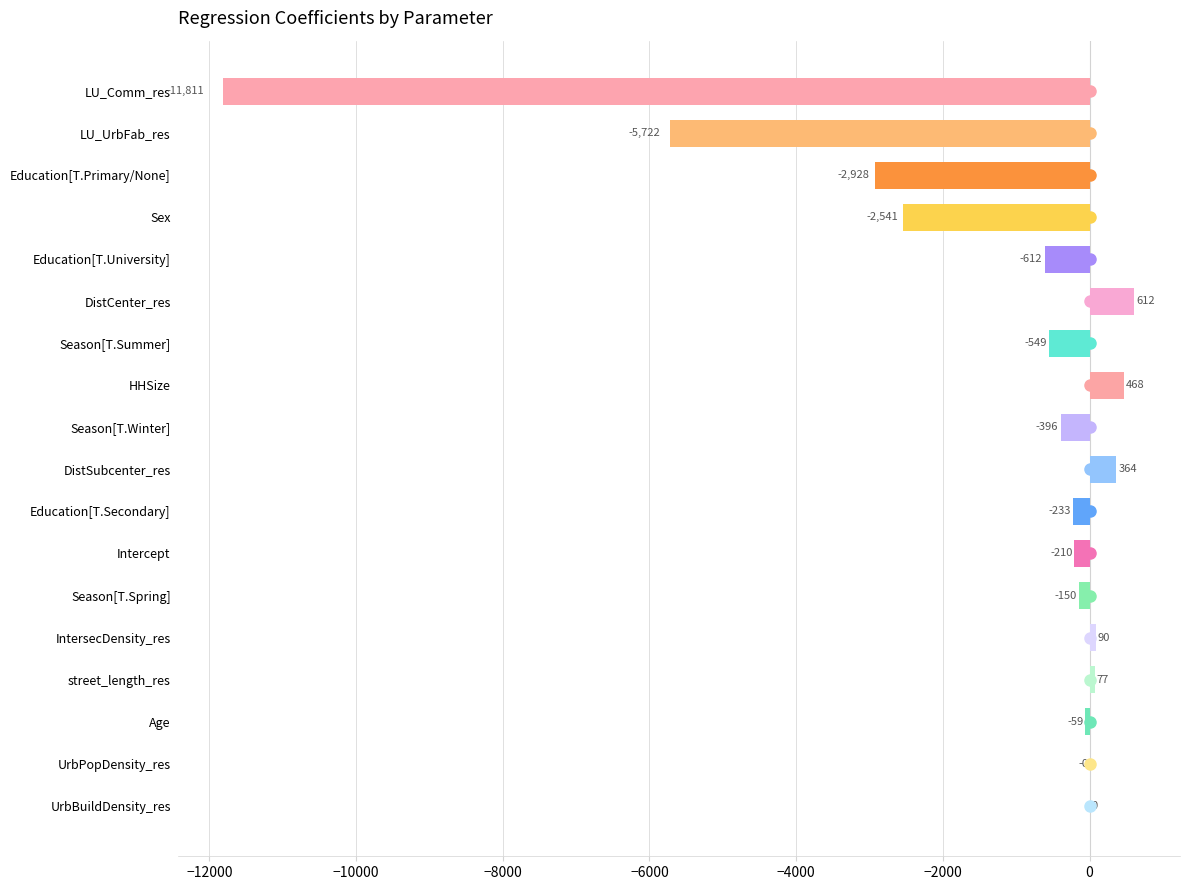

What is the average value?

-1311.1